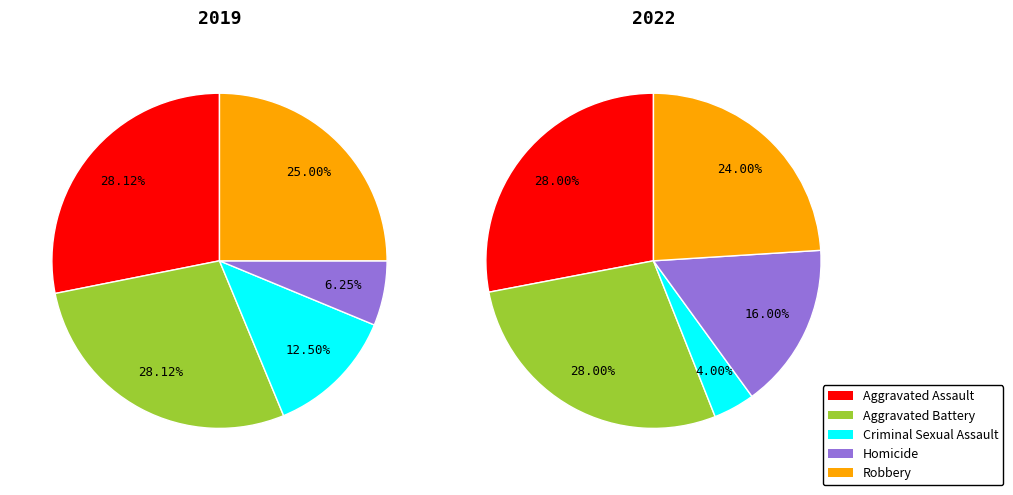

To the nearest percent, what is the combined percentage of Homicide and Criminal Sexual Assault?

19%